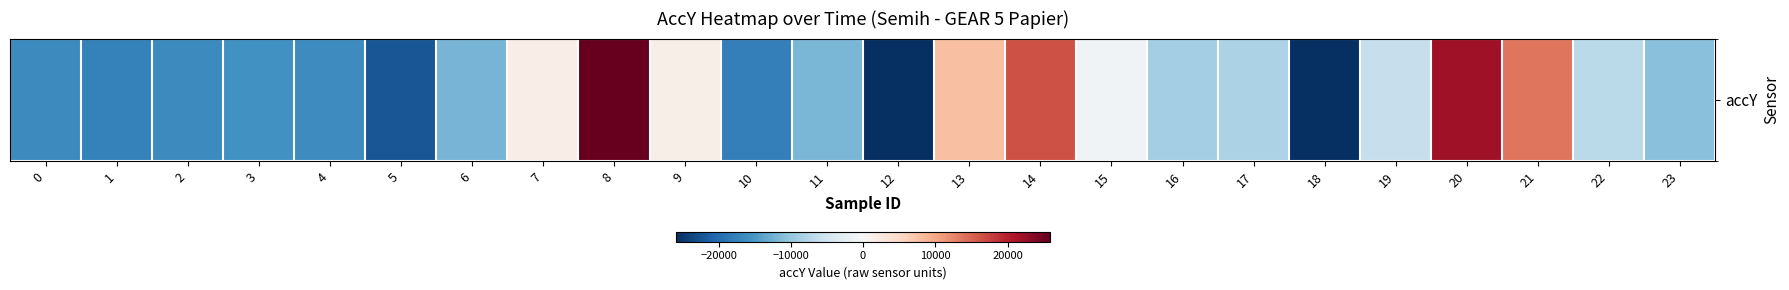

What is the maximum value shown in the chart?

25752